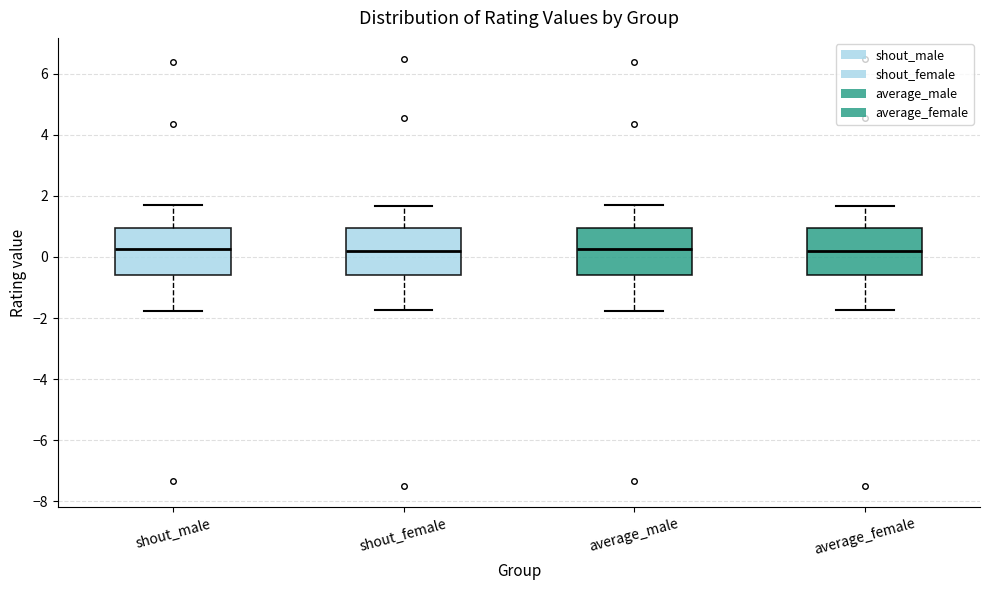

Reading left to right, transcribe this box plot: for each box, give where its median line is, the range the box spans, and where its two whiskers end, as read against the y-axis. The values are not printed on the chart, so give them approximately, as read against the axis.

shout_male: median 0.2, box -0.6 to 1.0, whiskers -1.8 to 1.6
shout_female: median 0.2, box -0.6 to 1.0, whiskers -1.8 to 1.6
average_male: median 0.2, box -0.6 to 1.0, whiskers -1.8 to 1.6
average_female: median 0.2, box -0.6 to 1.0, whiskers -1.8 to 1.6